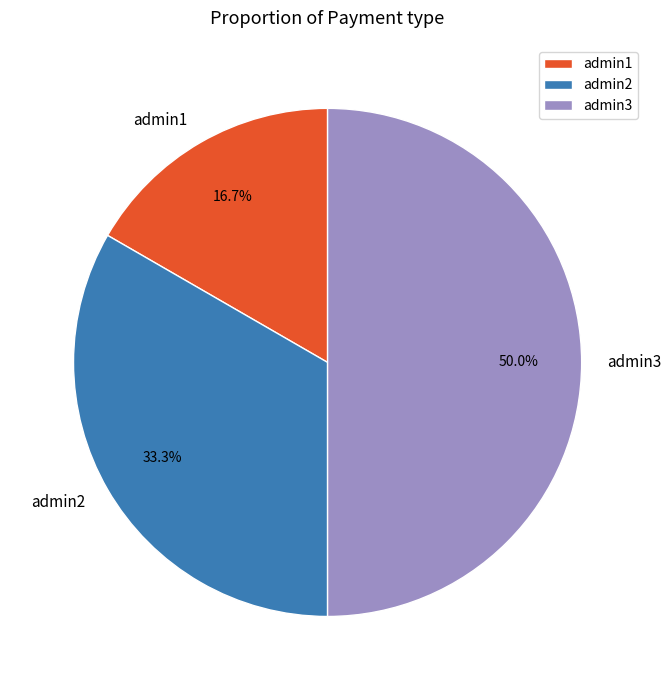

Is admin1 the majority of the pie?

No